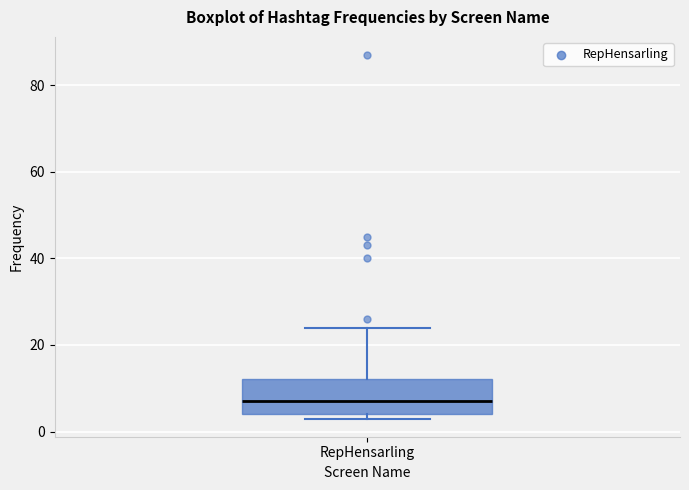

Where does the median line of the box for RepHensarling sit on the y-axis? The values are not printed on the chart, so give them approximately, as read against the axis.

8